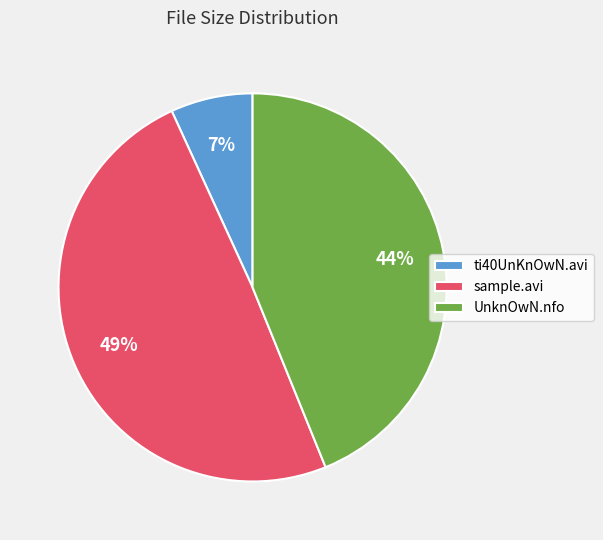

How many segments does this pie chart have?

3